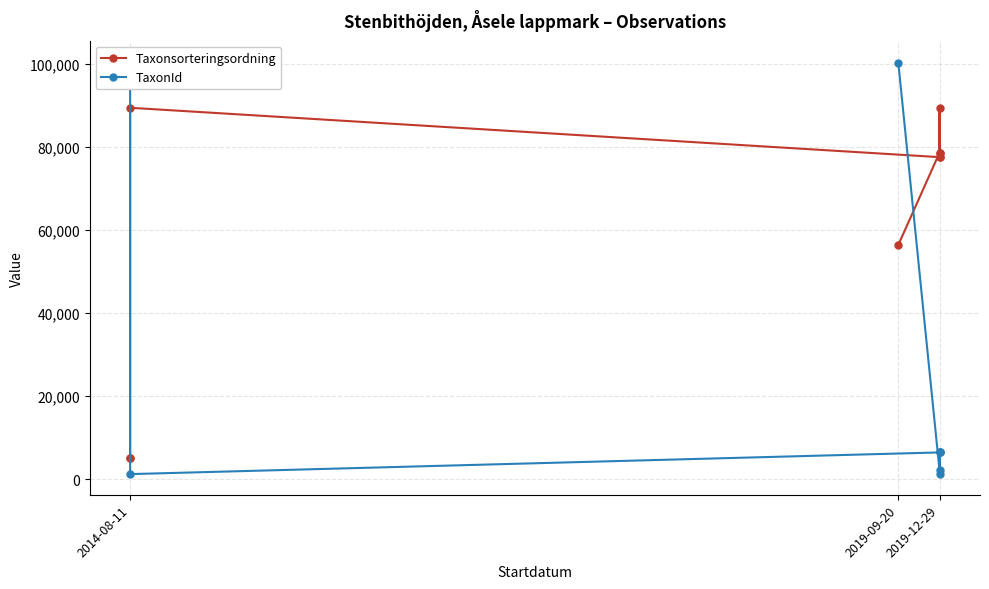

Is it true that Taxonsorteringsordning equals 5113 at 2014-08-11?

True